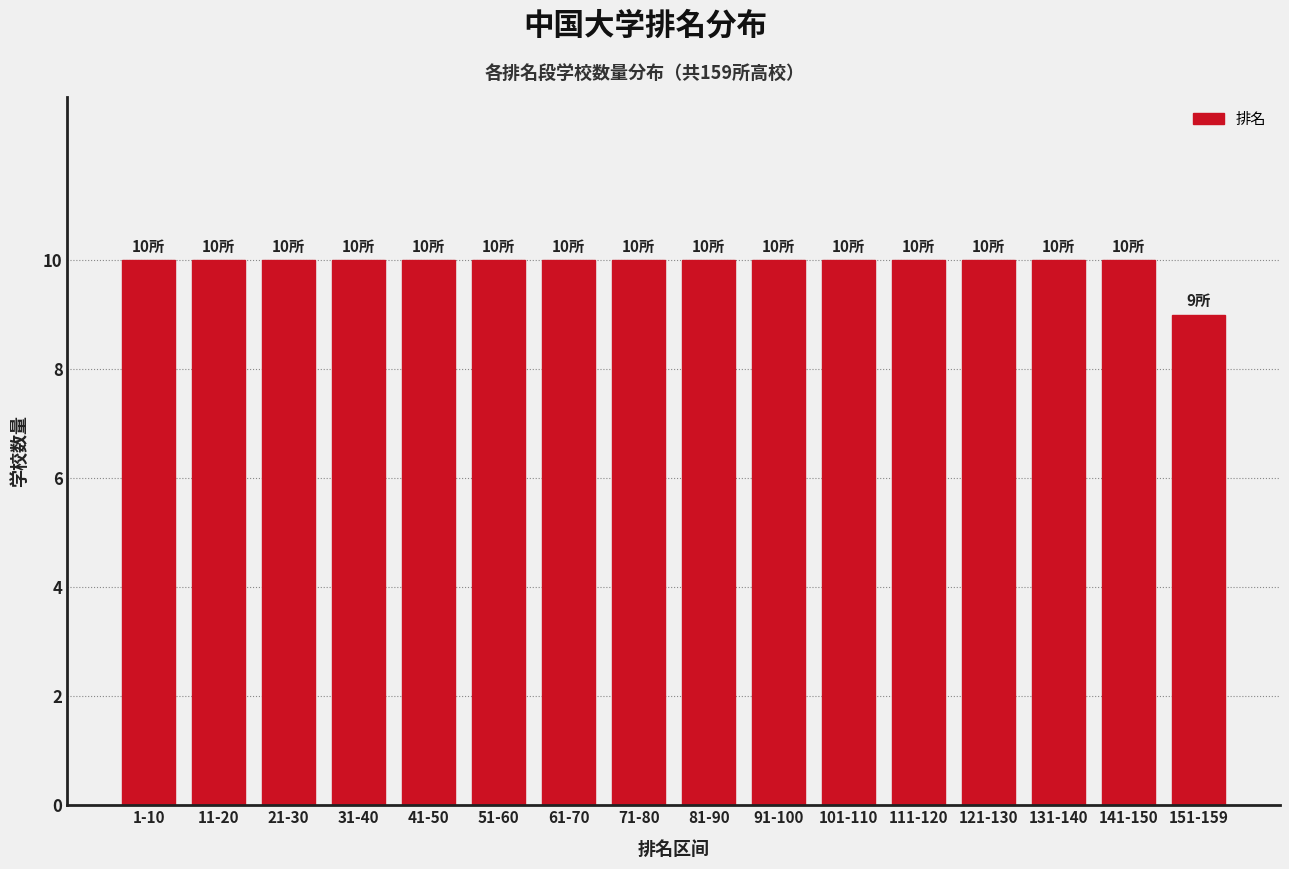

Reading left to right, extract all data points from this chart.

1-10=10	11-20=10	21-30=10	31-40=10	41-50=10	51-60=10	61-70=10	71-80=10	81-90=10	91-100=10	101-110=10	111-120=10	121-130=10	131-140=10	141-150=10	151-159=9